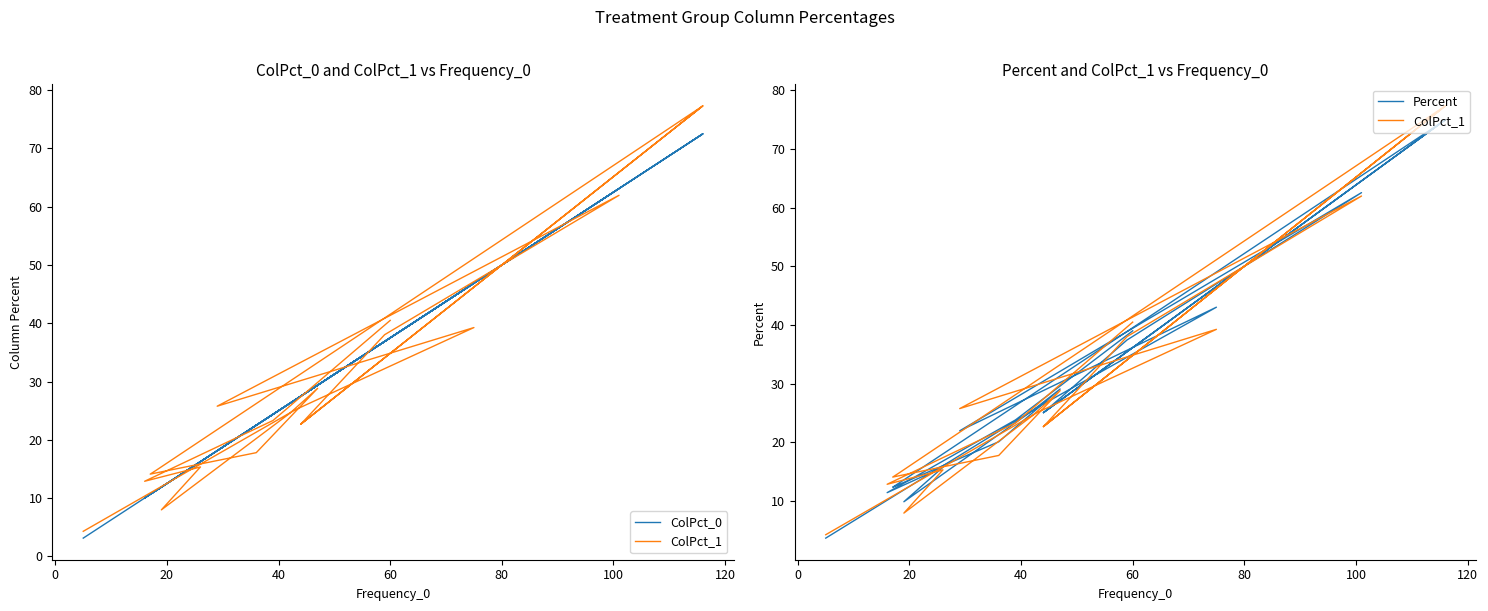

How many interior local valleys does the Percent series have?

6